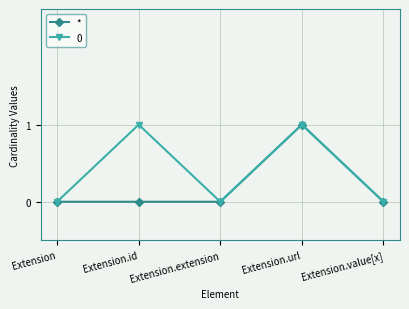

At which category does 0 reach its first local peak?

Extension.id